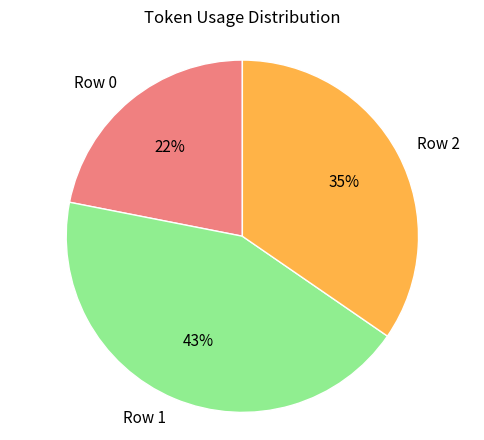

To the nearest percent, what is the average slice percentage?

33%